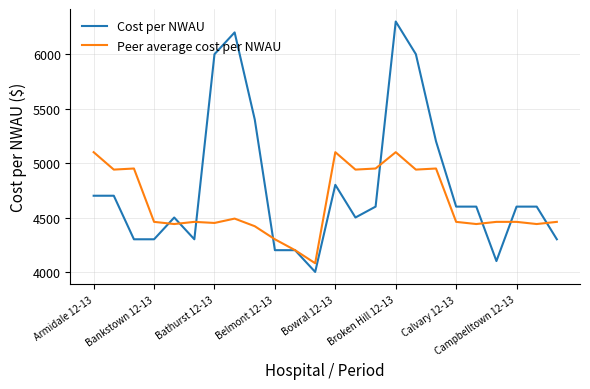

Which series has the widest spread of values?

Cost per NWAU